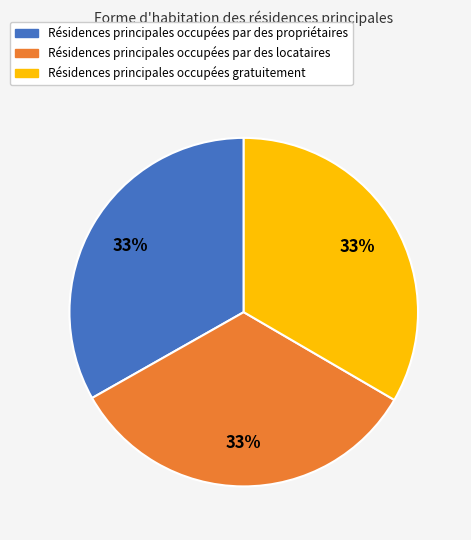

How many segments does this pie chart have?

3